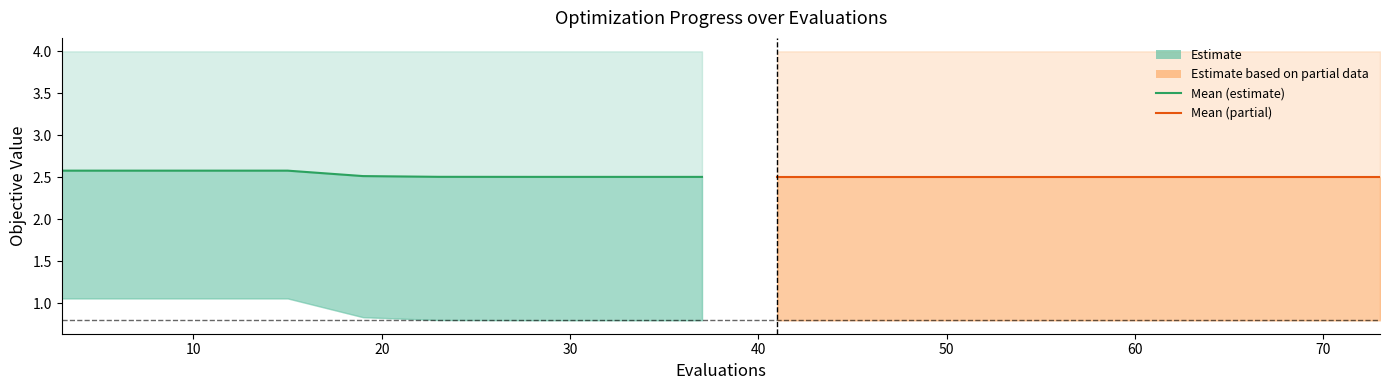

What is the value of the mean (estimate) point at the 2nd from the left?

2.6